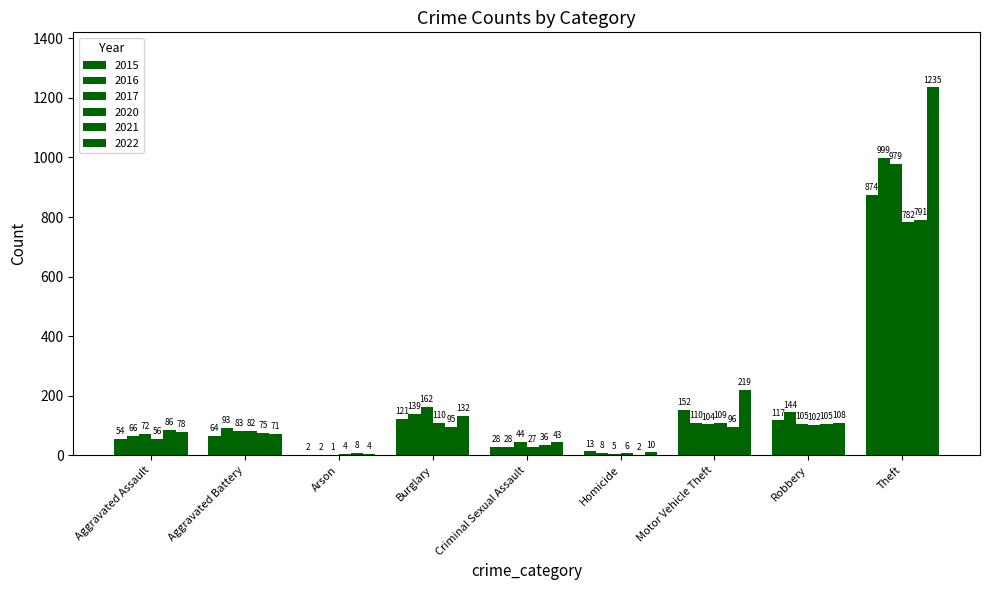

At how many categories does at least one series exceed 320?

1